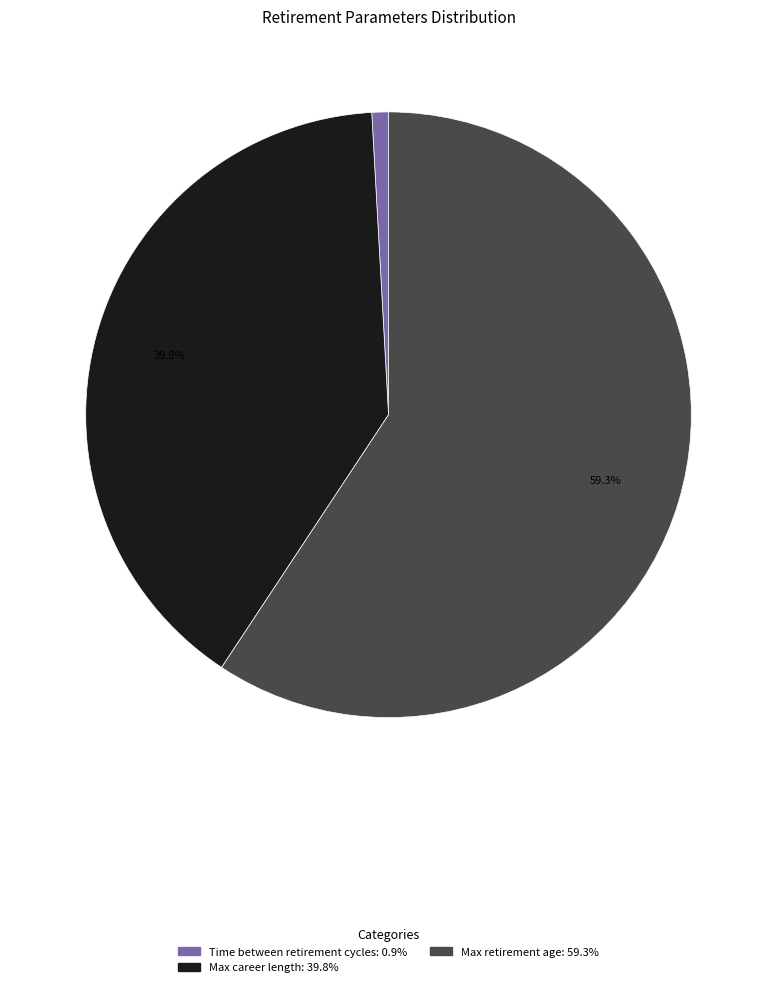

Is there a majority slice in this chart?

Yes